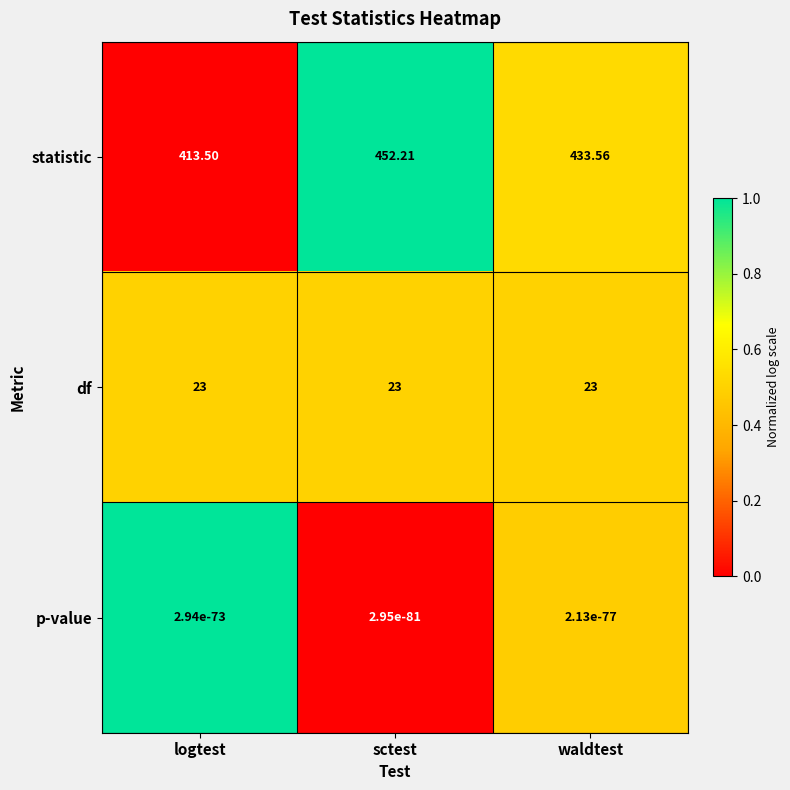

Which series has the widest spread of values?

statistic